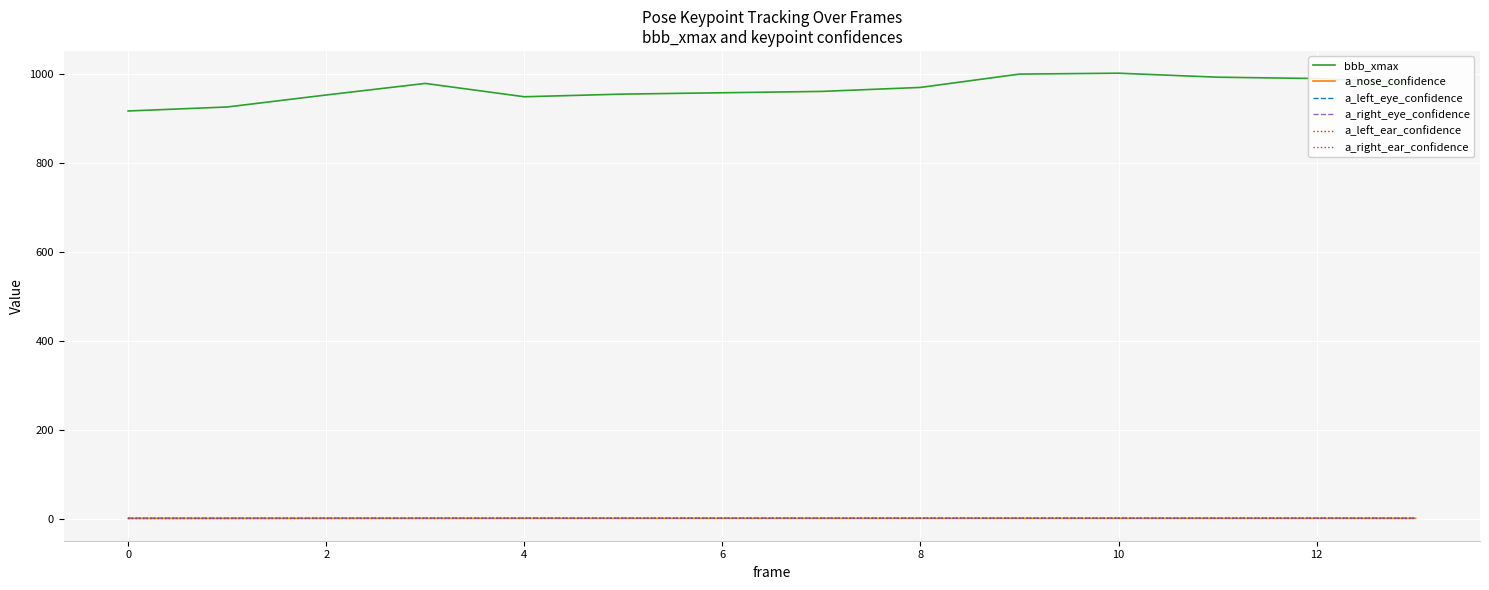

What is the greatest value displayed?

1002.0